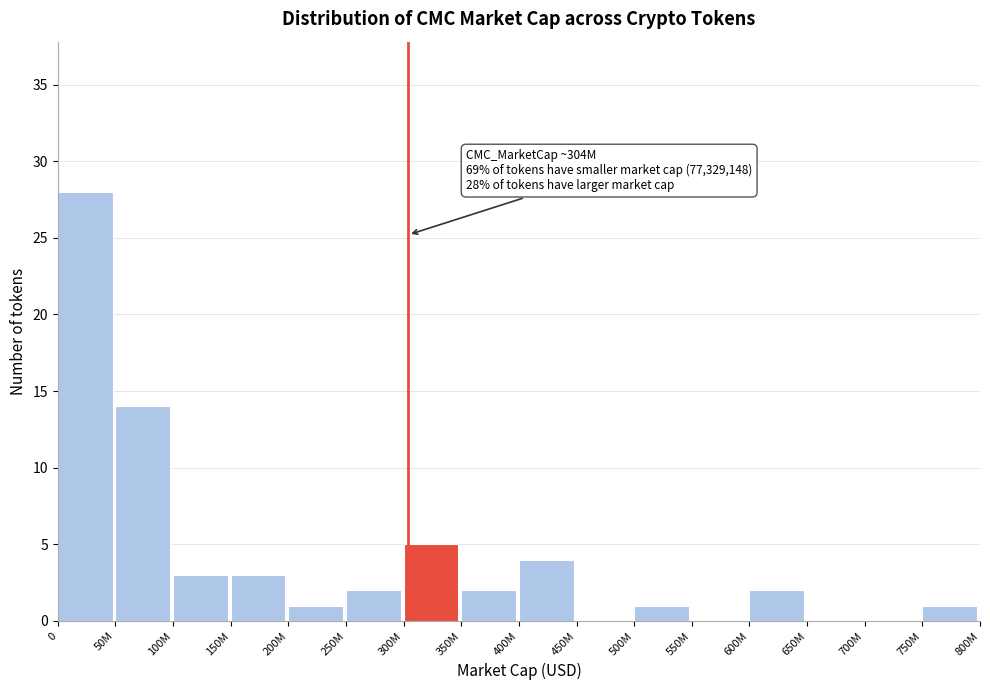

Reading left to right, extract all data points from this chart.

0=28	50M=14	100M=3	150M=3	200M=1	250M=2	300M=5	350M=2	400M=4	450M=0	500M=1	550M=0	600M=2	650M=0	700M=0	750M=1